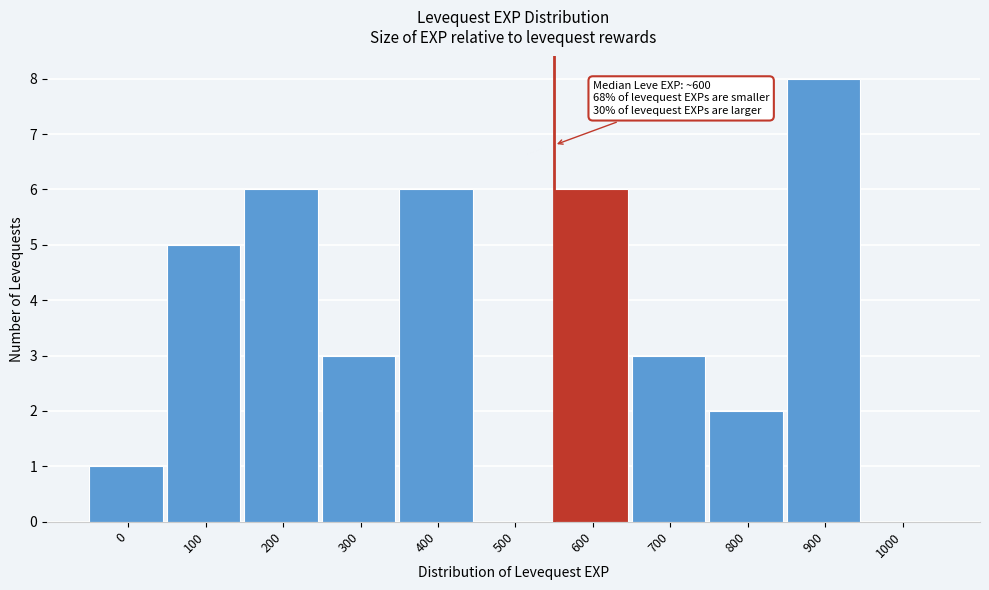

Reading right to left, list all the values displayed in this chart.

1000=0	900=8	800=2	700=3	600=6	500=0	400=6	300=3	200=6	100=5	0=1